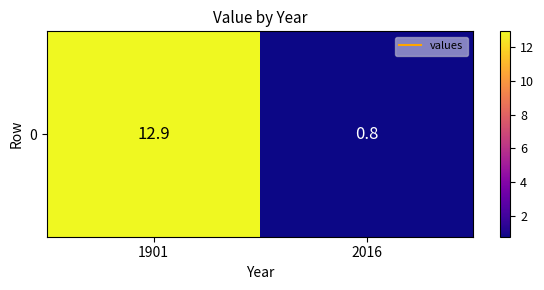

Reading left to right, what are all the values shown in this chart?

1901=12.9	2016=0.8